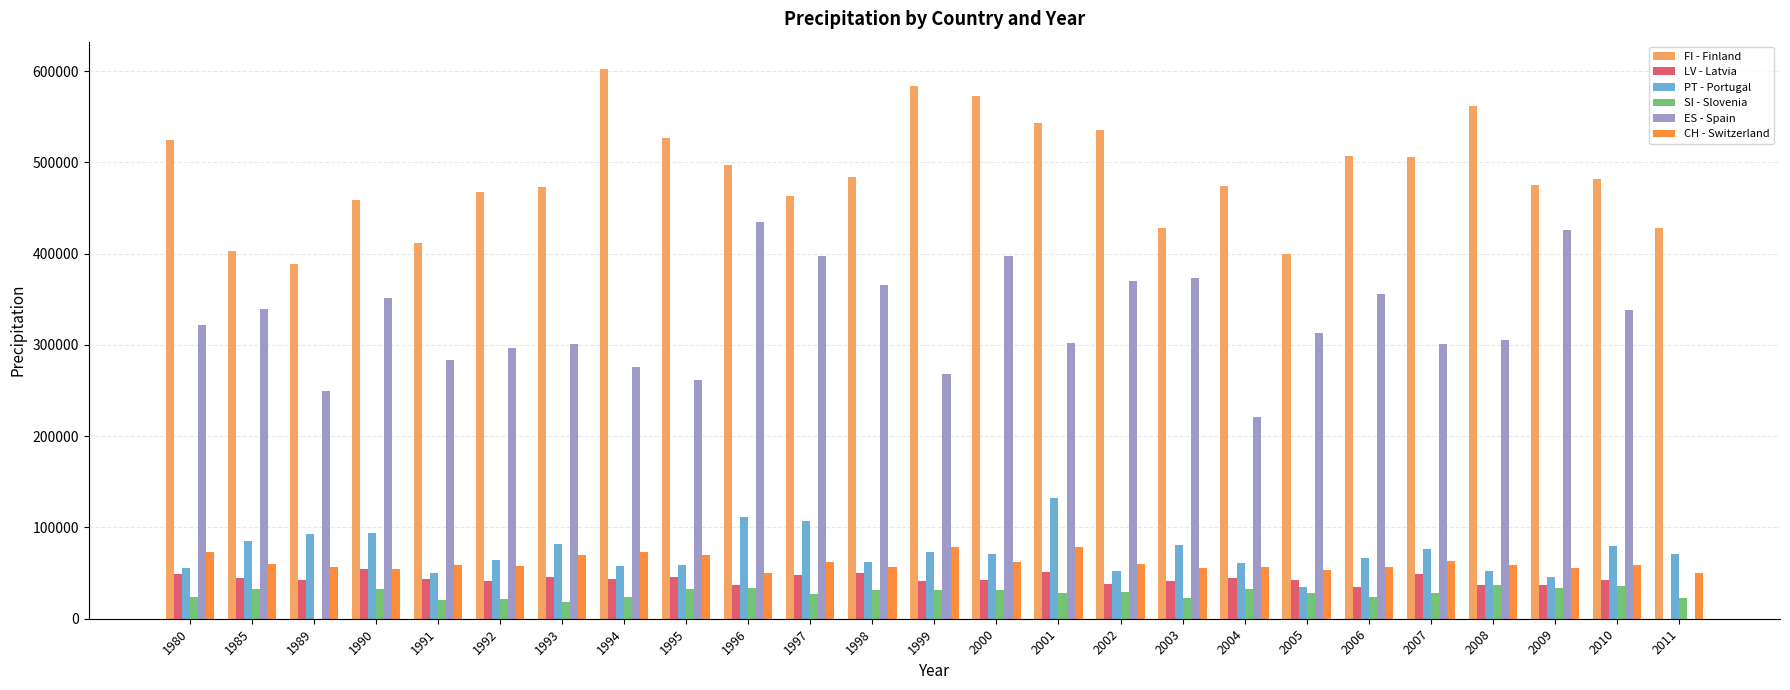

What are all the series names shown in the legend?

FI - Finland, LV - Latvia, PT - Portugal, SI - Slovenia, ES - Spain, CH - Switzerland